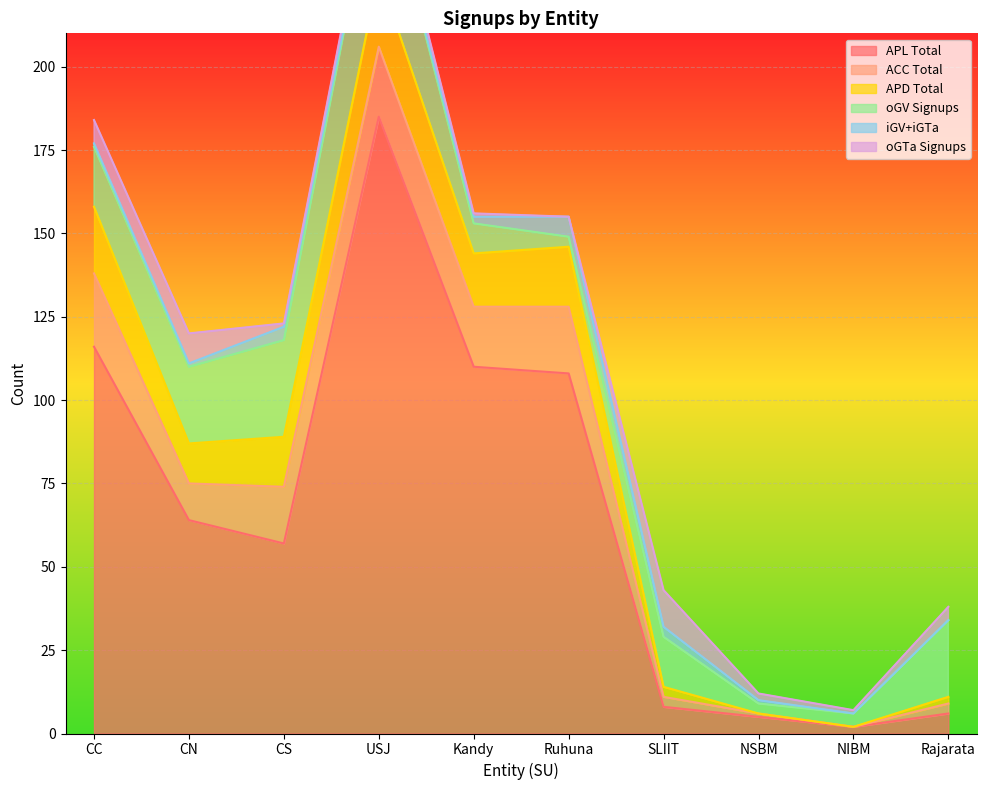

How many values in the oGTa series exceed 4?

3